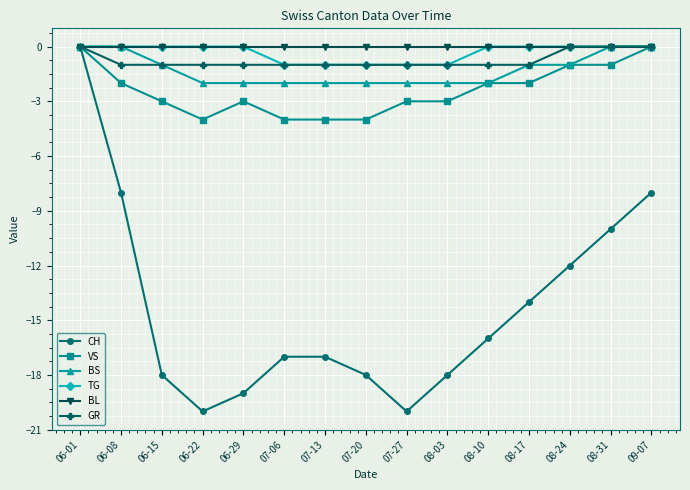

Reading right to left, extract all data points from this chart.

CH: -8	-10	-12	-14	-16	-18	-20	-18	-17	-17	-19	-20	-18	-8	0
VS: 0	-1	-1	-2	-2	-3	-3	-4	-4	-4	-3	-4	-3	-2	0
BS: 0	0	-1	-1	-2	-2	-2	-2	-2	-2	-2	-2	-1	0	0
TG: 0	0	0	0	0	-1	-1	-1	-1	-1	0	0	0	0	0
BL: 0	0	0	0	0	0	0	0	0	0	0	0	0	0	0
GR: 0	0	0	-1	-1	-1	-1	-1	-1	-1	-1	-1	-1	-1	0